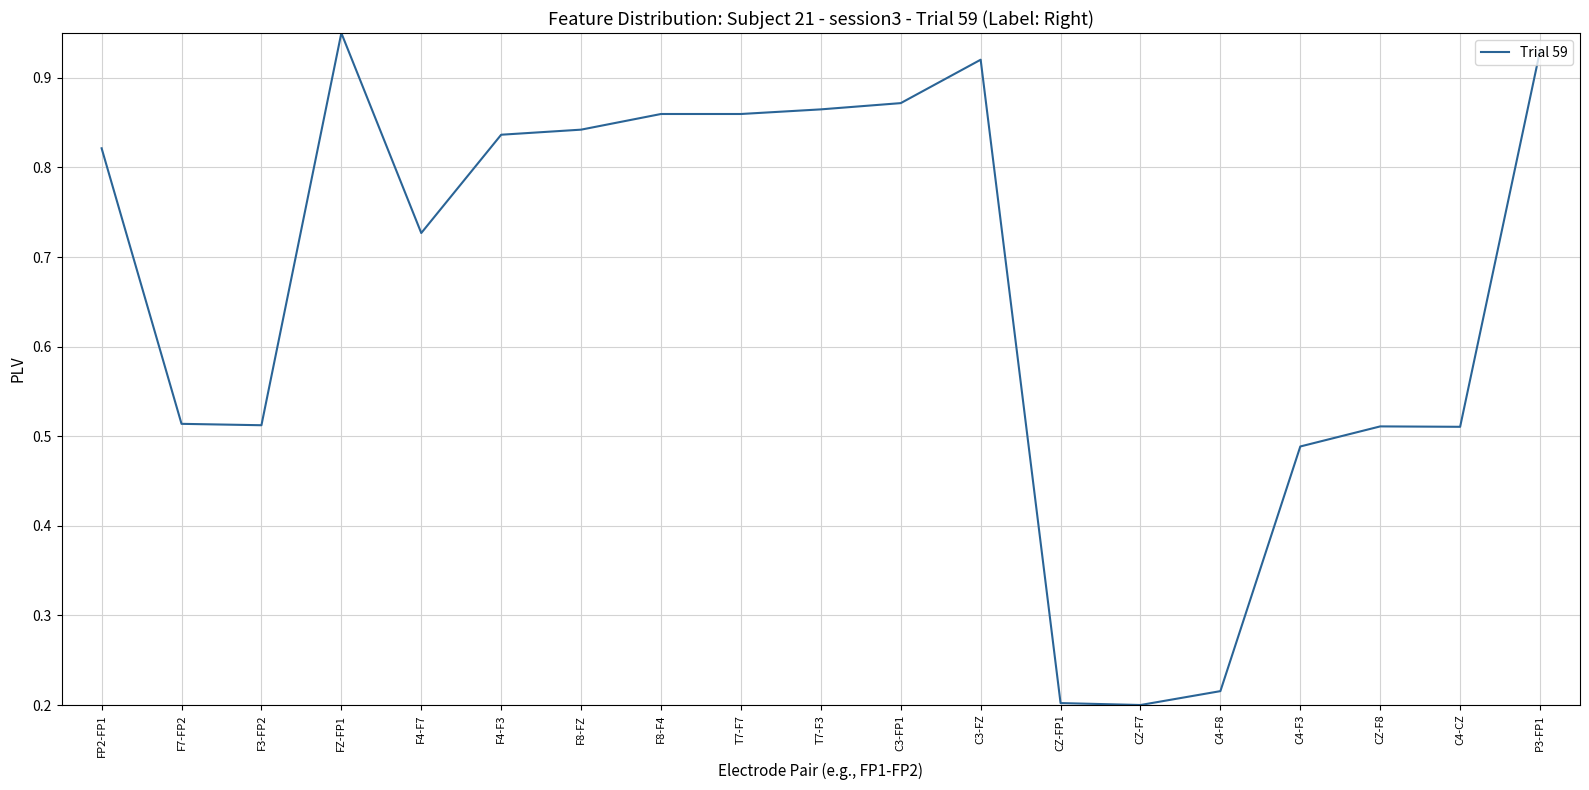

The value at CZ-FP1 is 0.1. True or false?

False